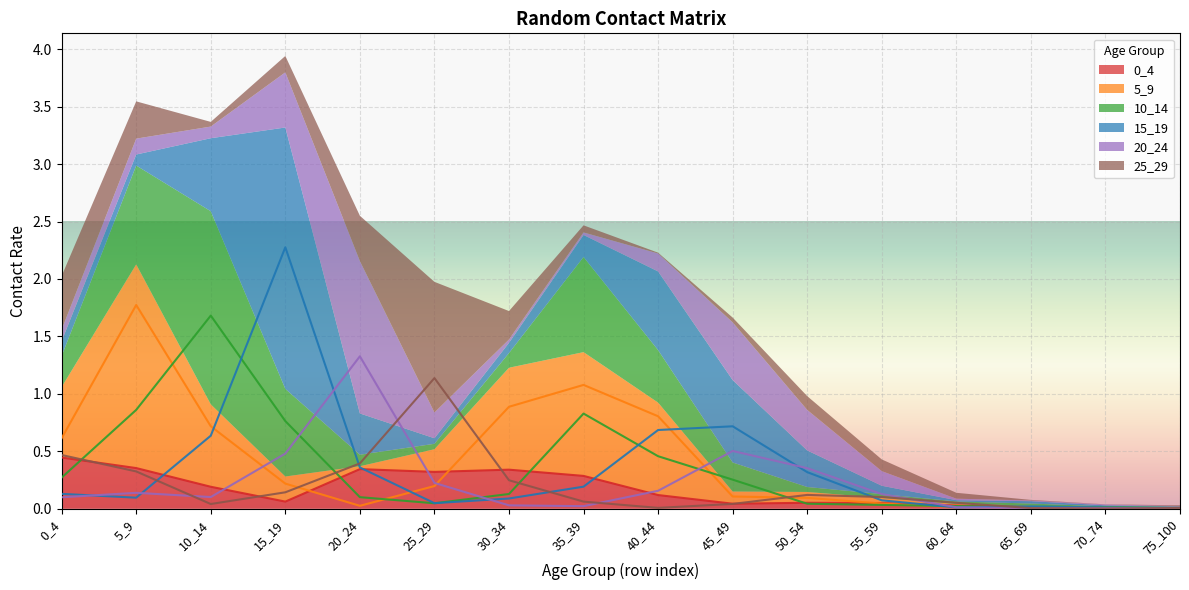

Between 15_19 and 40_44, which is larger?

40_44